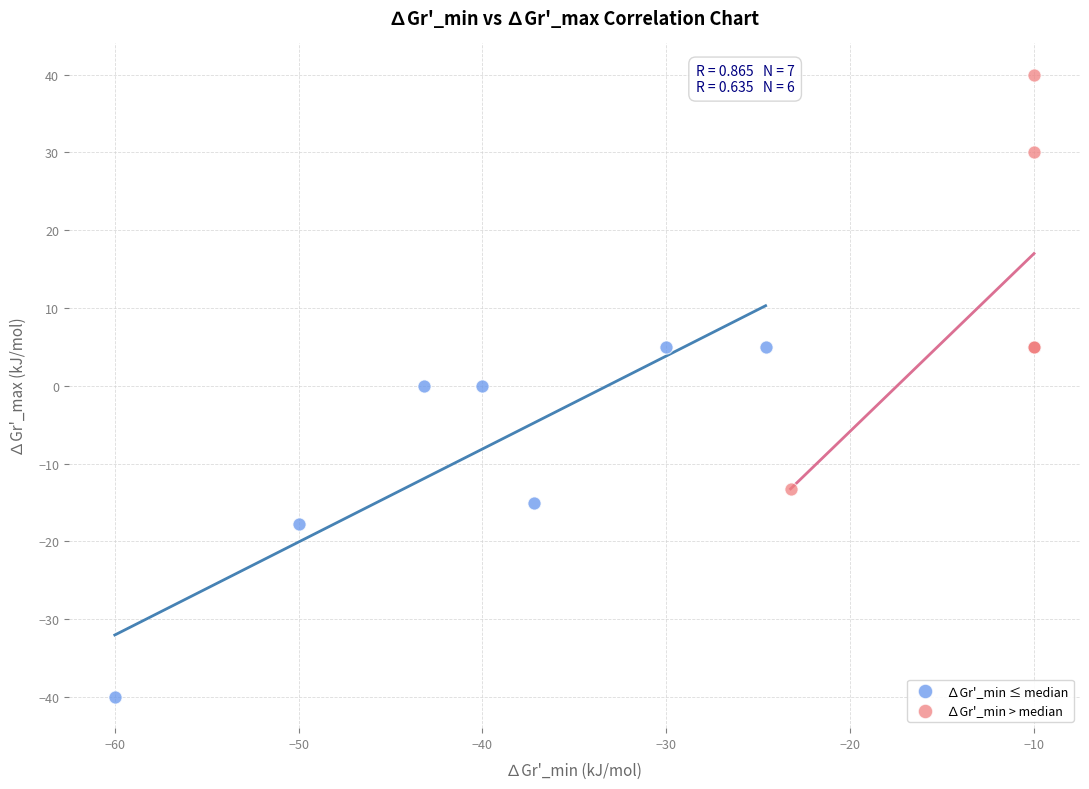

Which series has the largest Y range (max minus min)?

∆Gr'_min > median